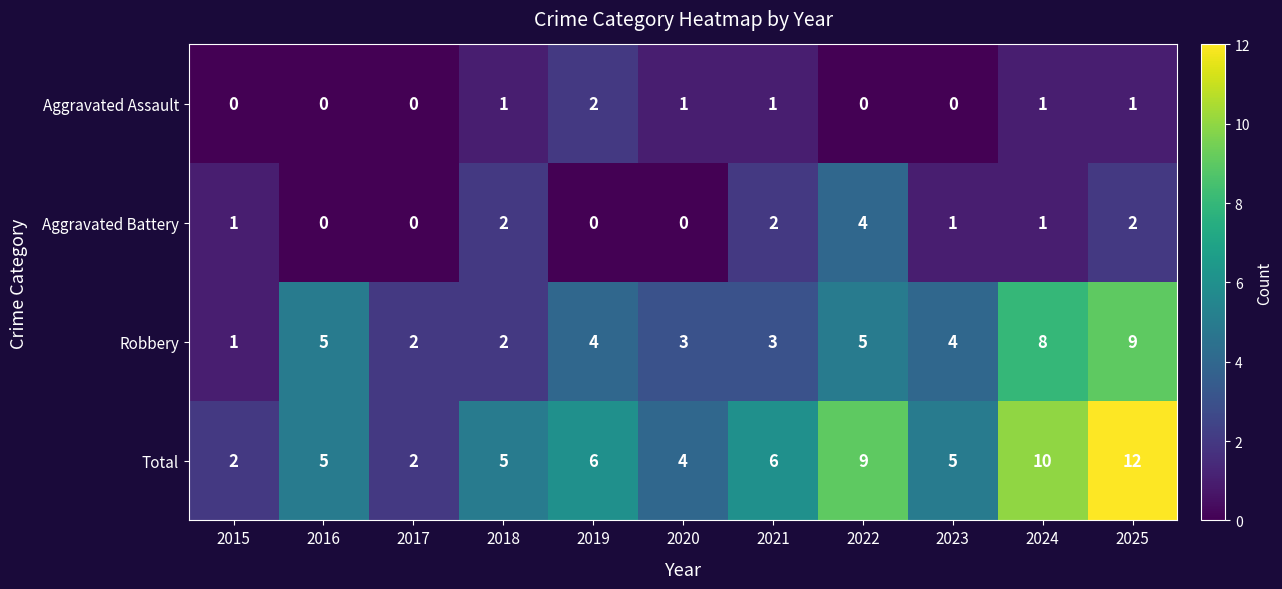

What is the spread (max minus min) of values at 2020?

4